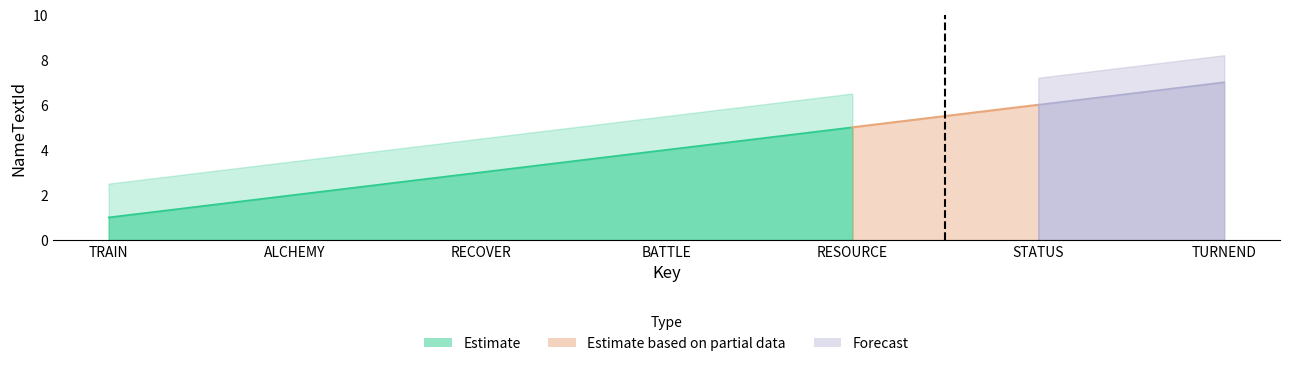

What is the sum of the values at STATUS and RECOVER?

9